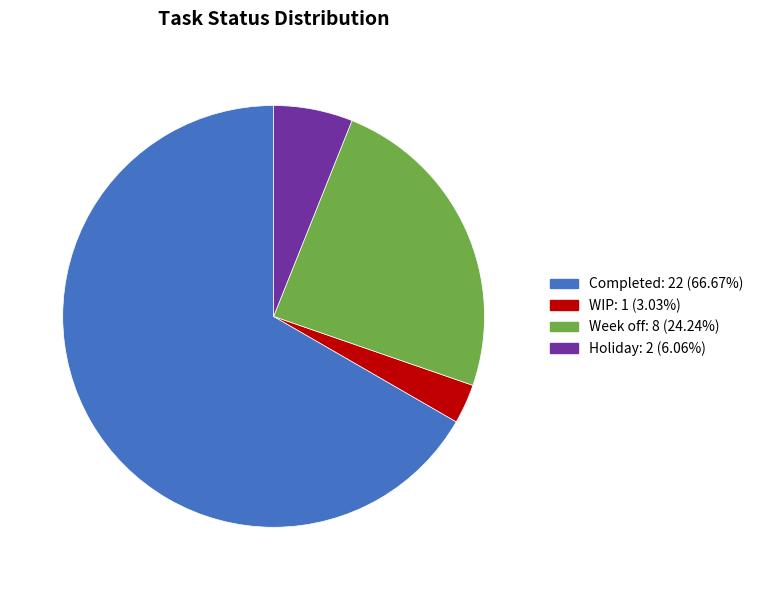

Combined, do Week off and WIP account for over 50%?

No